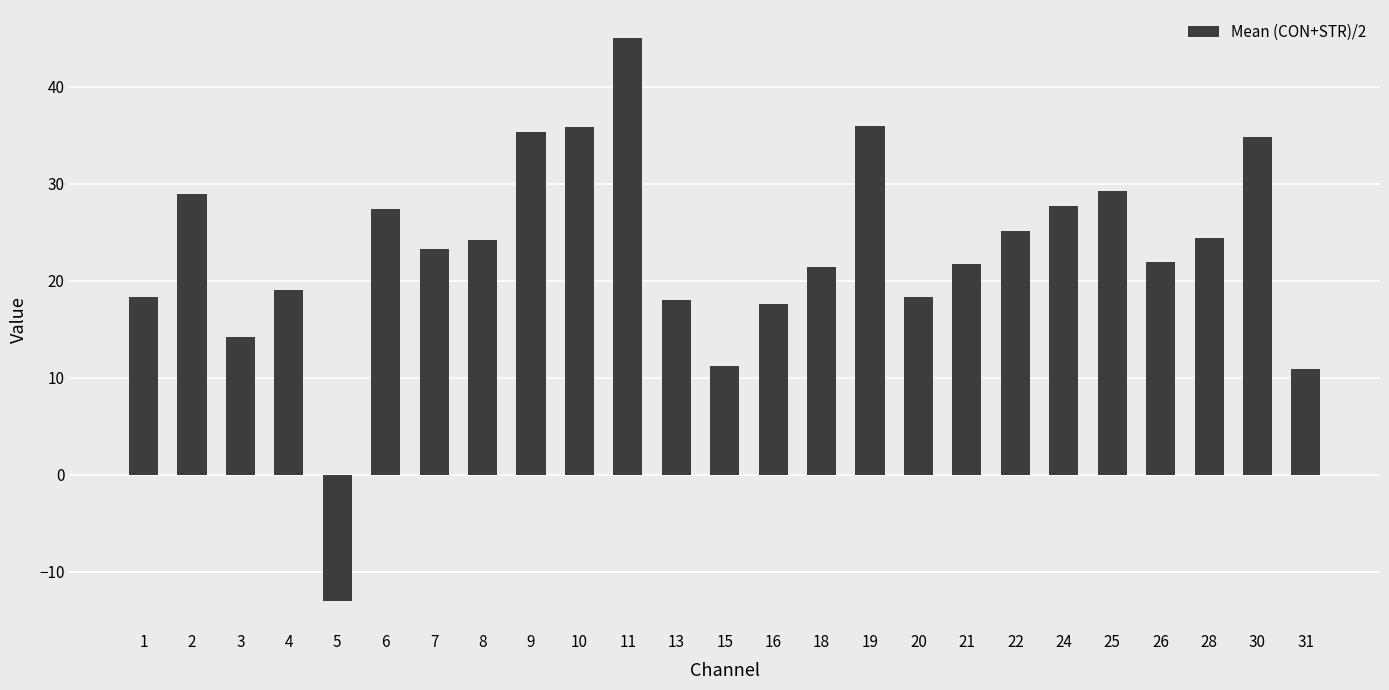

Where does the data first go above 23?

2